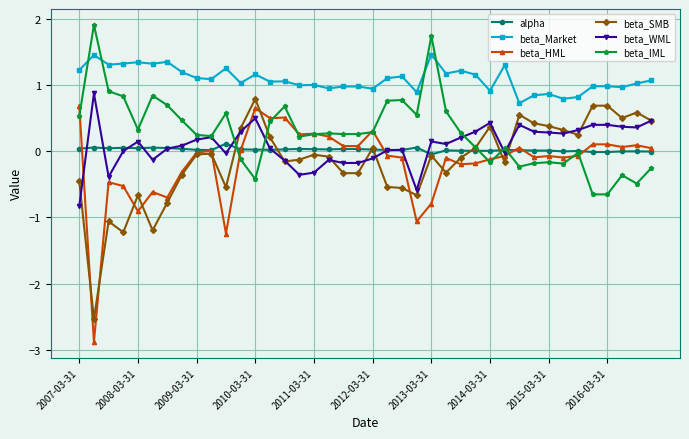

What is the smallest value displayed?

-2.9